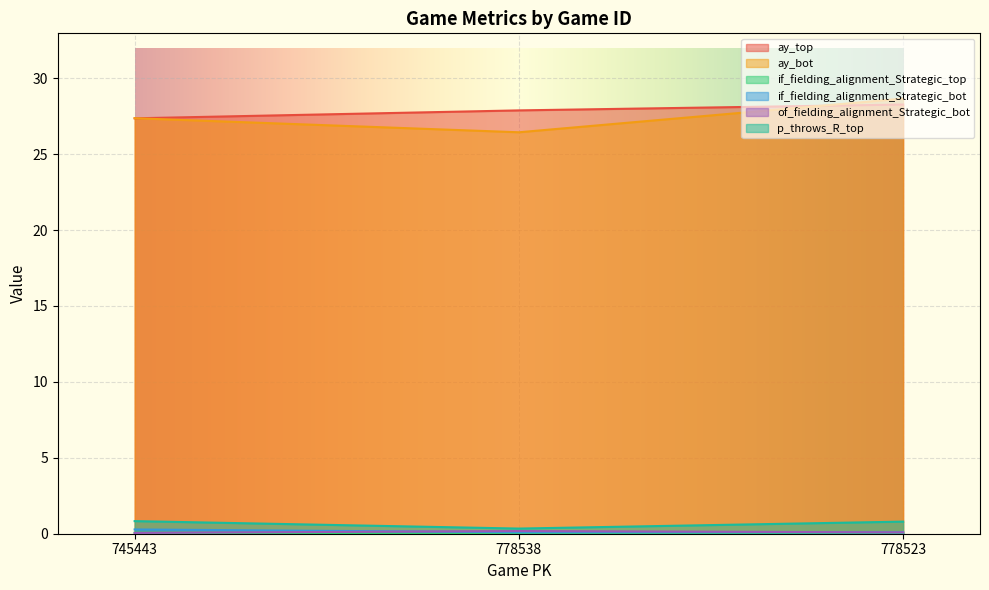

Rank the series at 745443 from lowest to highest value.

of_fielding_alignment_Strategic_bot, if_fielding_alignment_Strategic_top, if_fielding_alignment_Strategic_bot, p_throws_R_top, ay_top, ay_bot